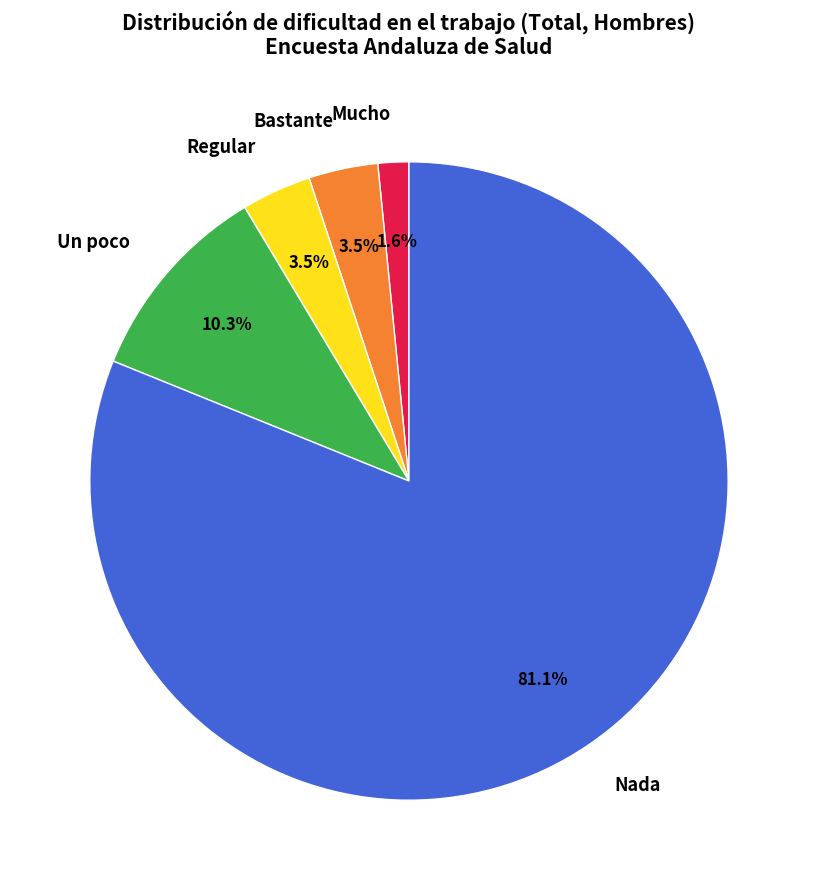

Which category has the smallest portion of the pie?

Mucho